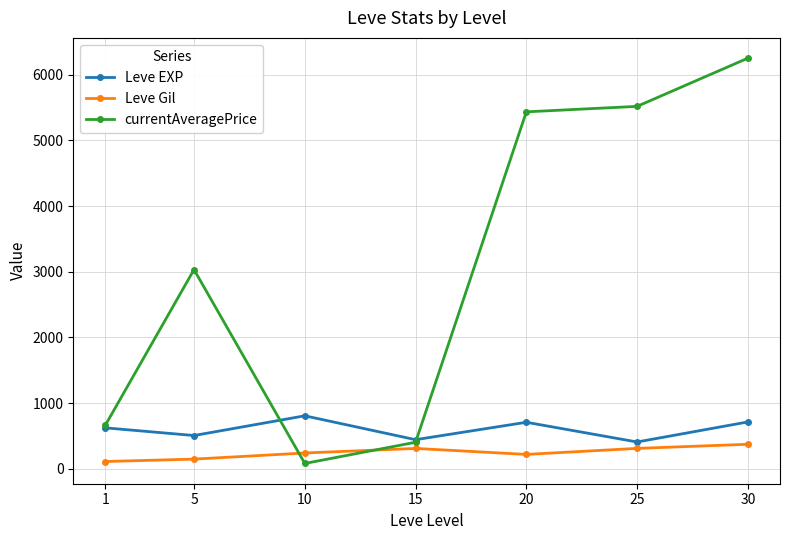

Between which two adjacent categories do currentAveragePrice and Leve Gil first intersect?

5 and 10